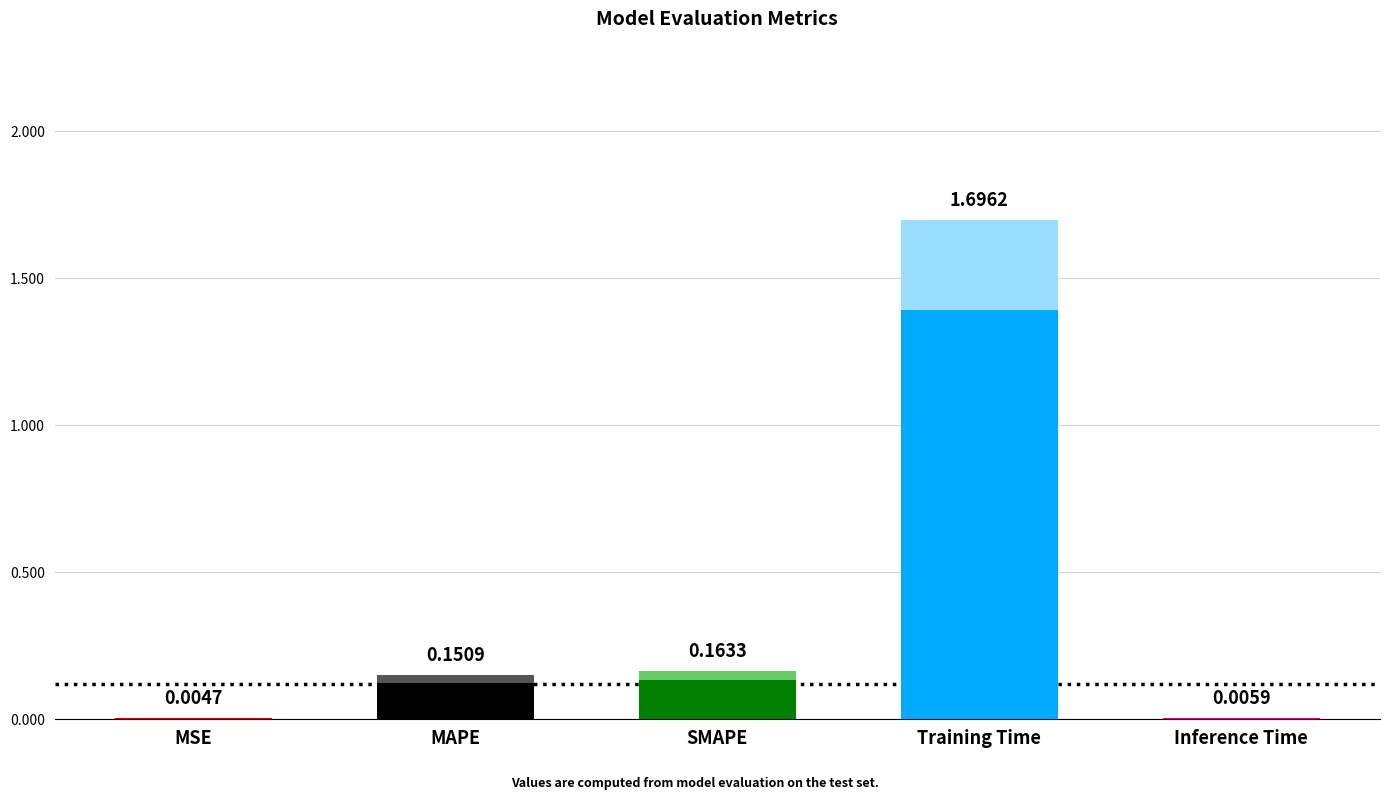

Which category has the highest value across all series?

Training Time